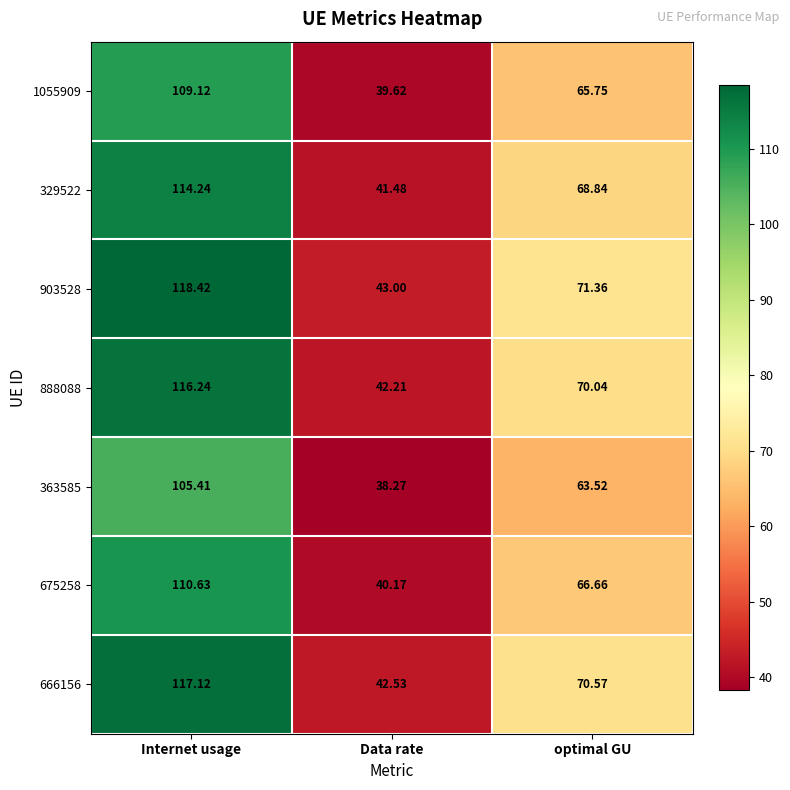

At how many categories does at least one series exceed 68?

2